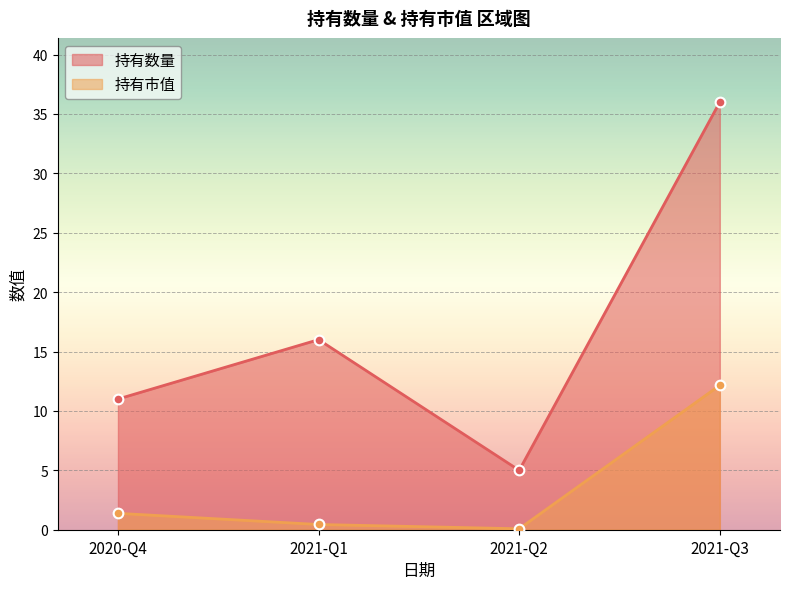

List the series in order of their peak value, lowest first.

持有市值, 持有数量